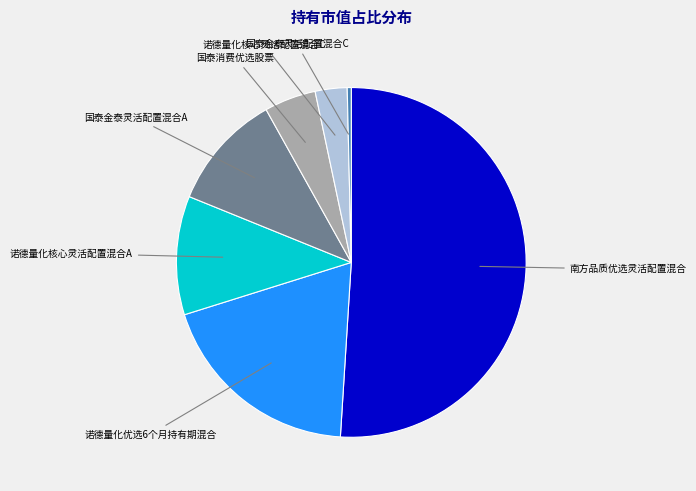

Between 国泰金泰灵活配置混合C and 国泰消费优选股票, which is larger?

国泰消费优选股票